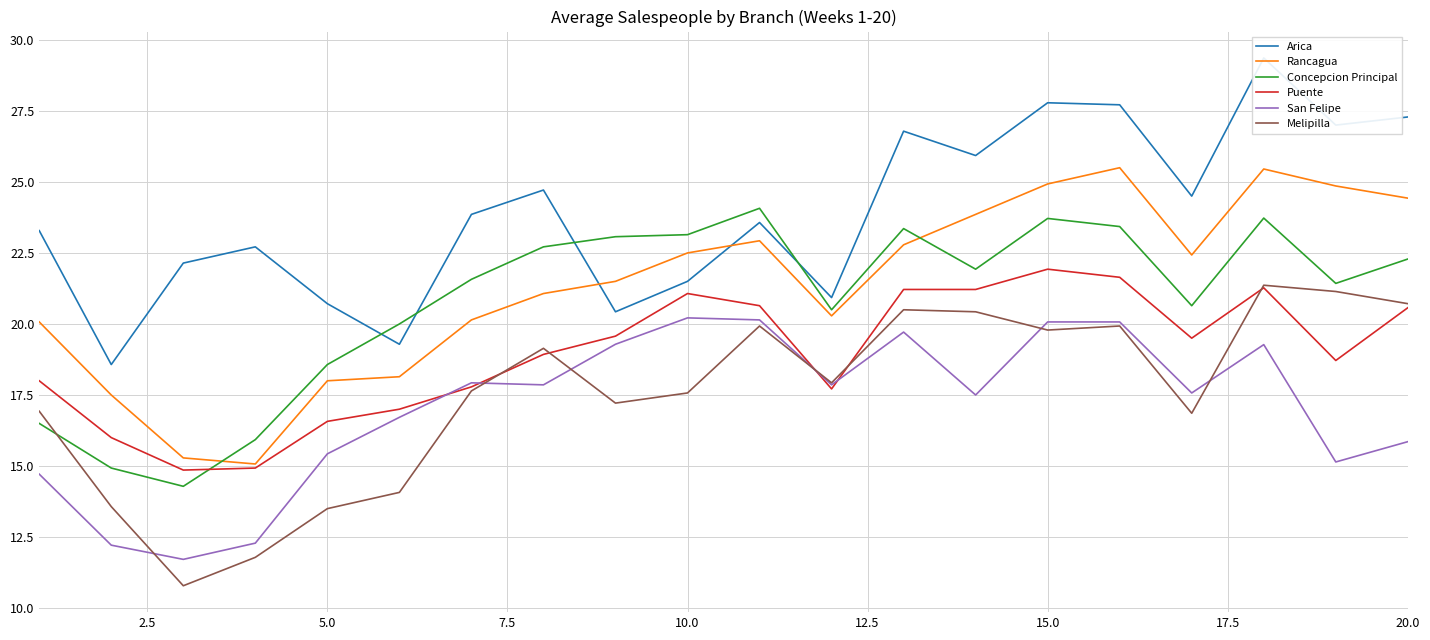

The Puente series shows 20.6 at 20.0. True or false?

True